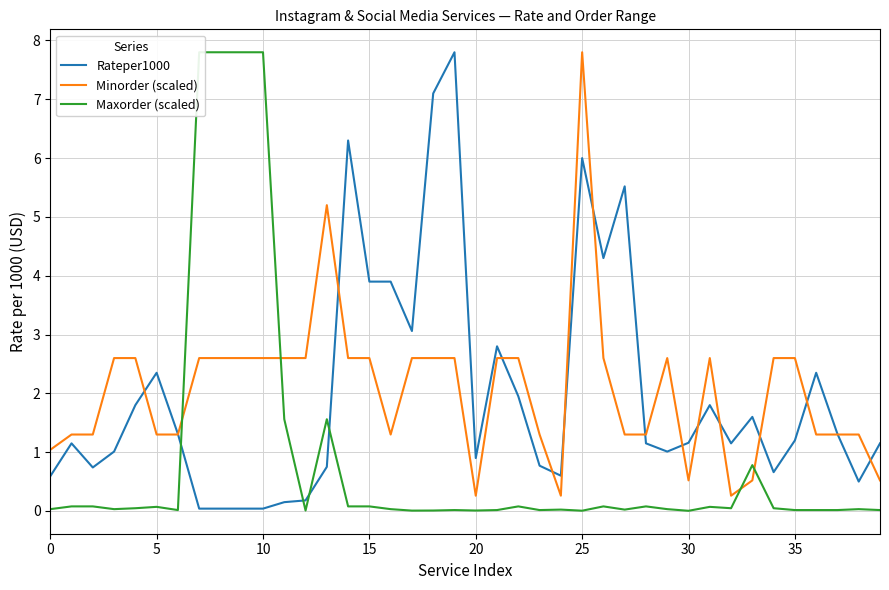

What is the average value of the Maxorder (scaled) series?

0.9